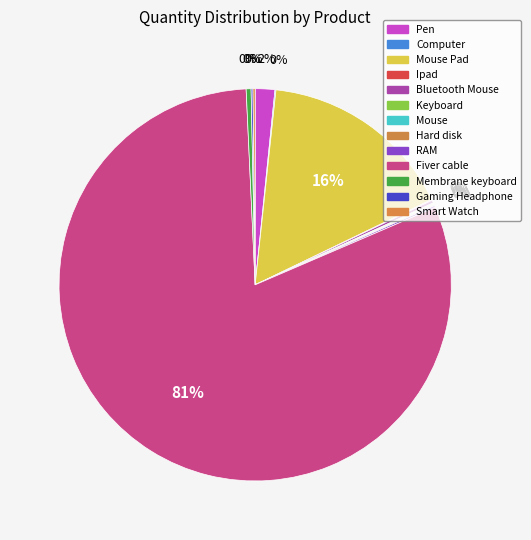

What is the largest slice in the pie chart?

Fiver cable